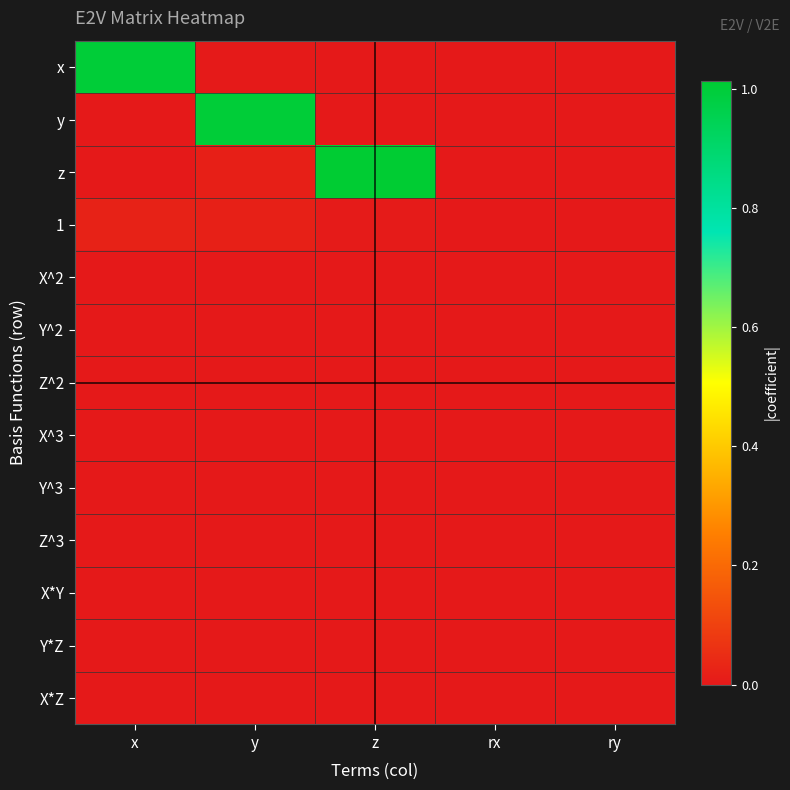

Between z and rx, which is larger?

z